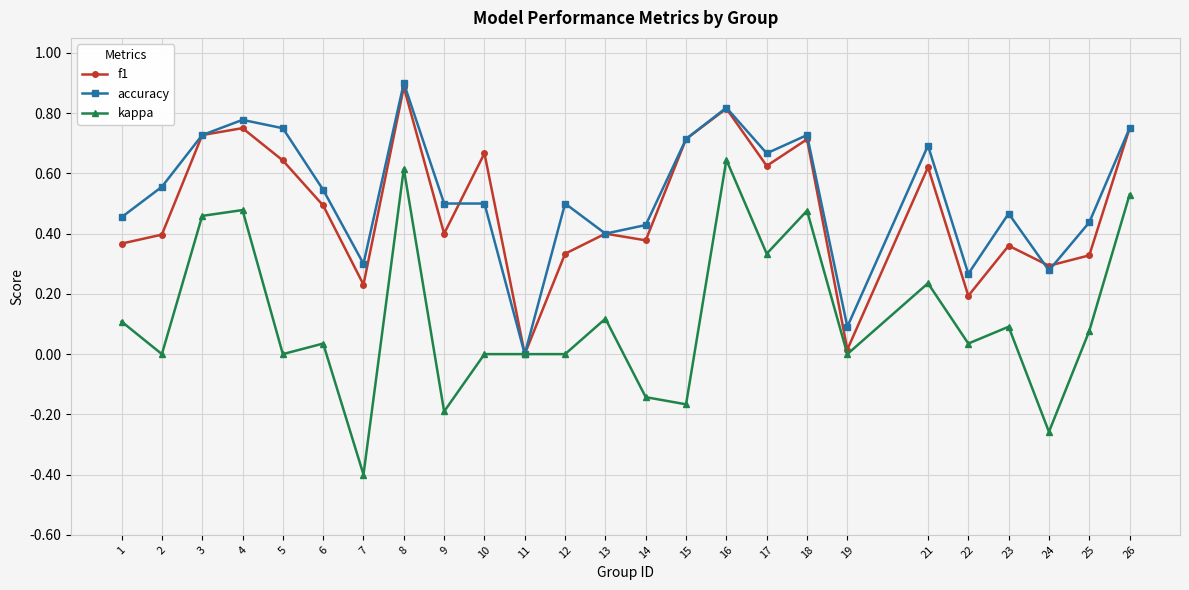

At 9, list the series in order from smallest to largest.

kappa, f1, accuracy